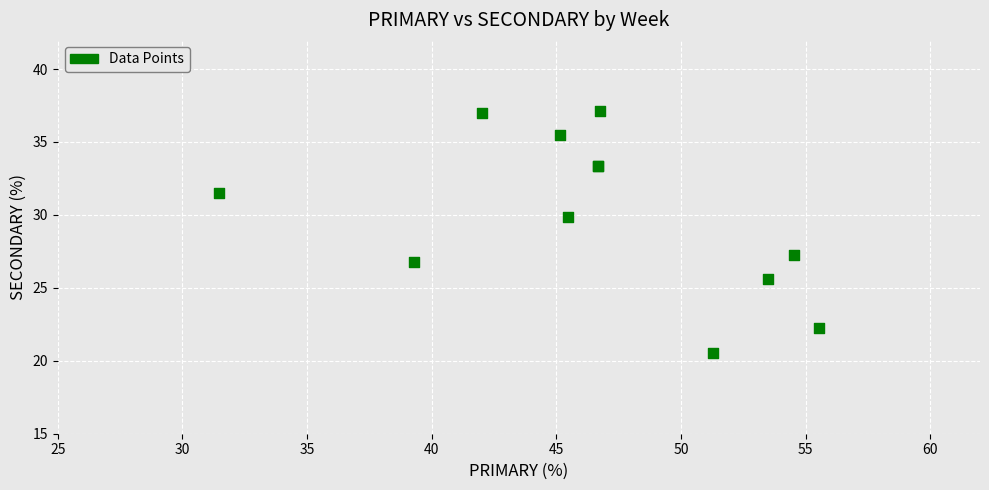

What Y value in the scatter plot is closest to 28?

27.3